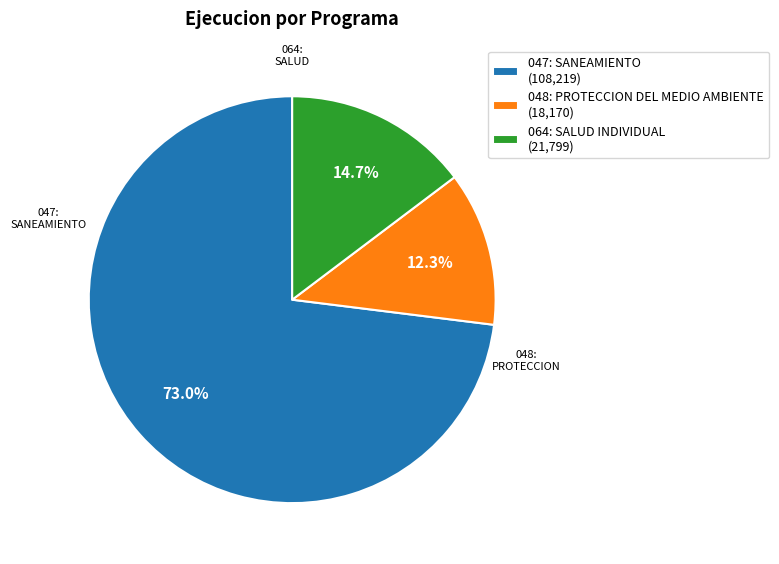

Which slice represents more than half of the pie?

047: SANEAMIENTO